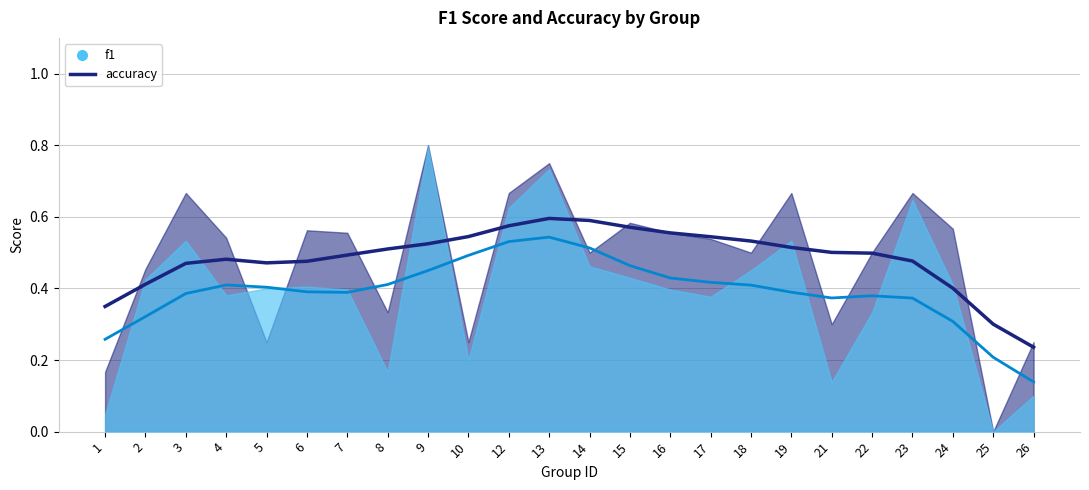

What is the difference between the maximum and second lowest values in the f1 series?

0.7